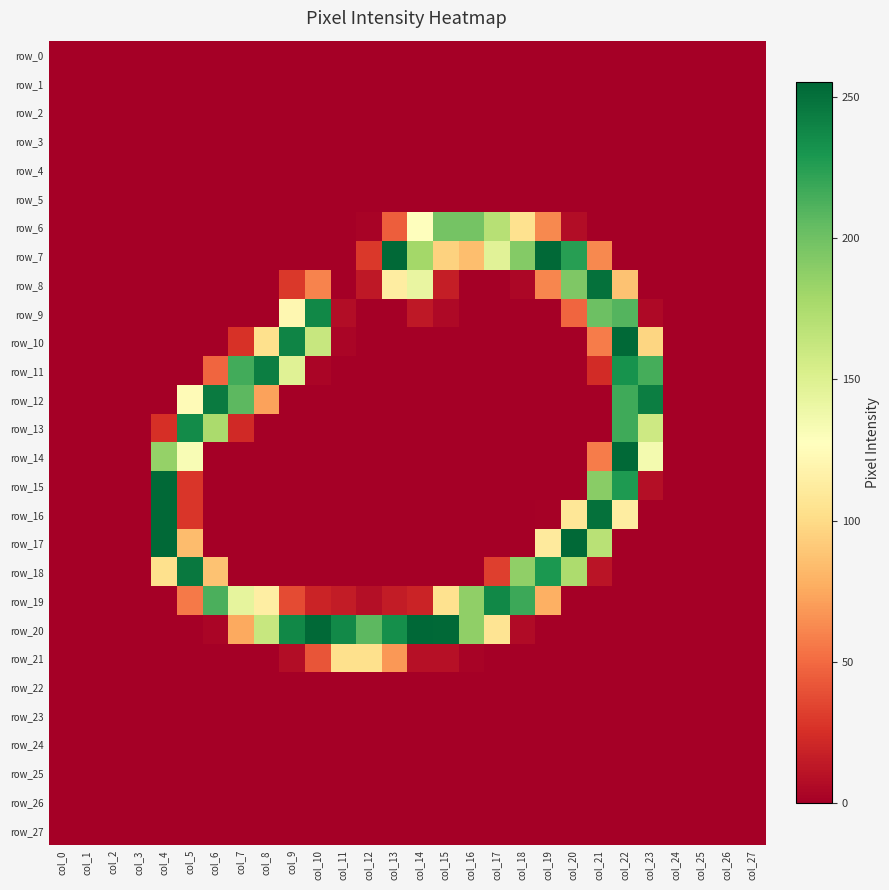

How many series are shown in this chart?

28